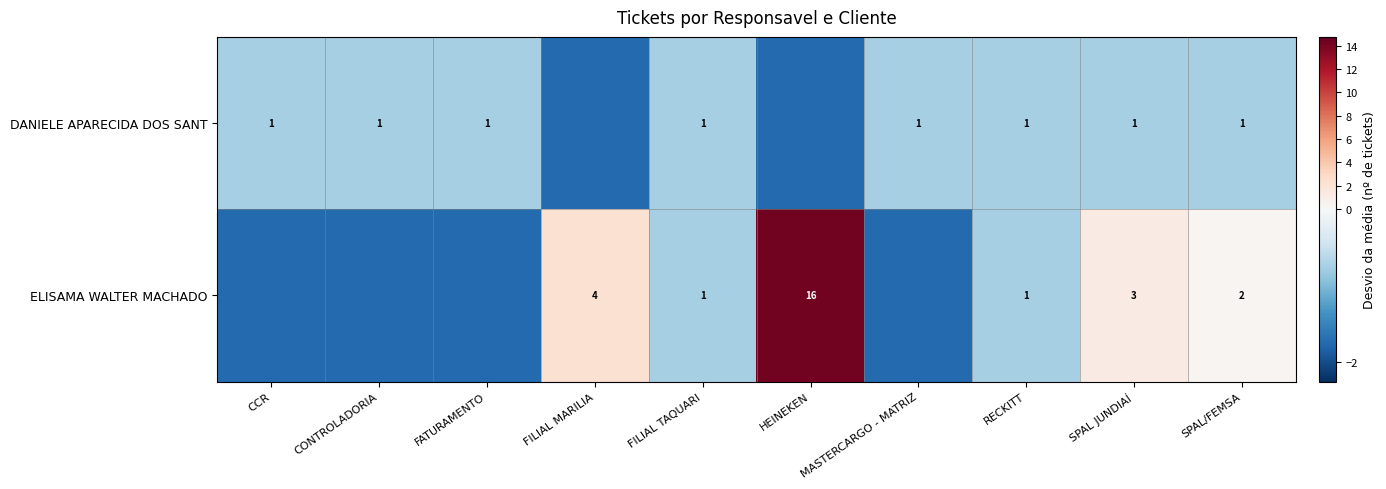

The value of DANIELE APARECIDA DOS SANT at FATURAMENTO is -1.1. True or false?

False